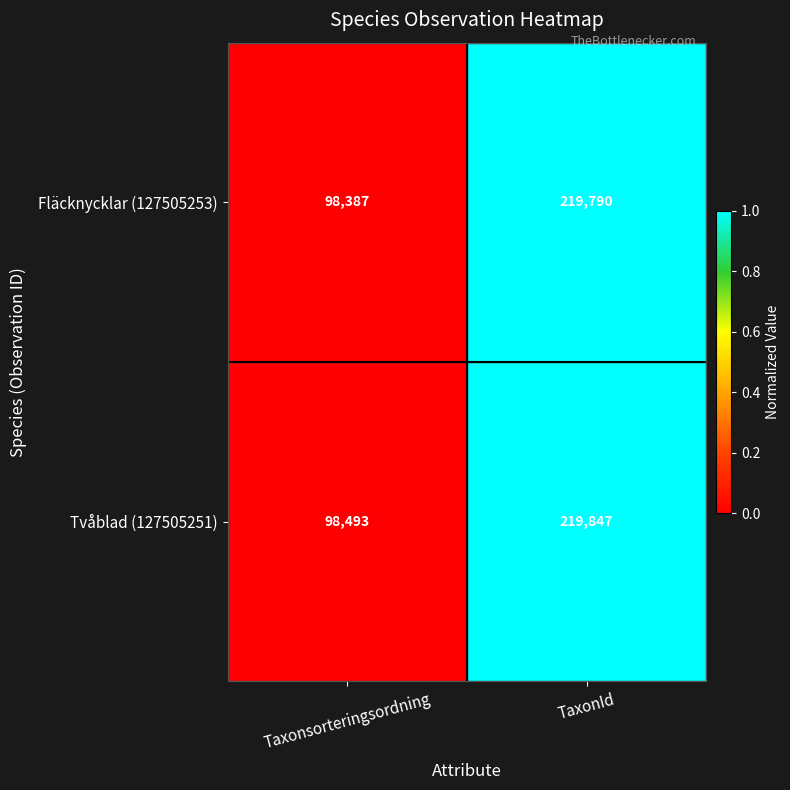

List the series in order of their overall mean, lowest first.

Fläcknycklar (127505253), Tvåblad (127505251)